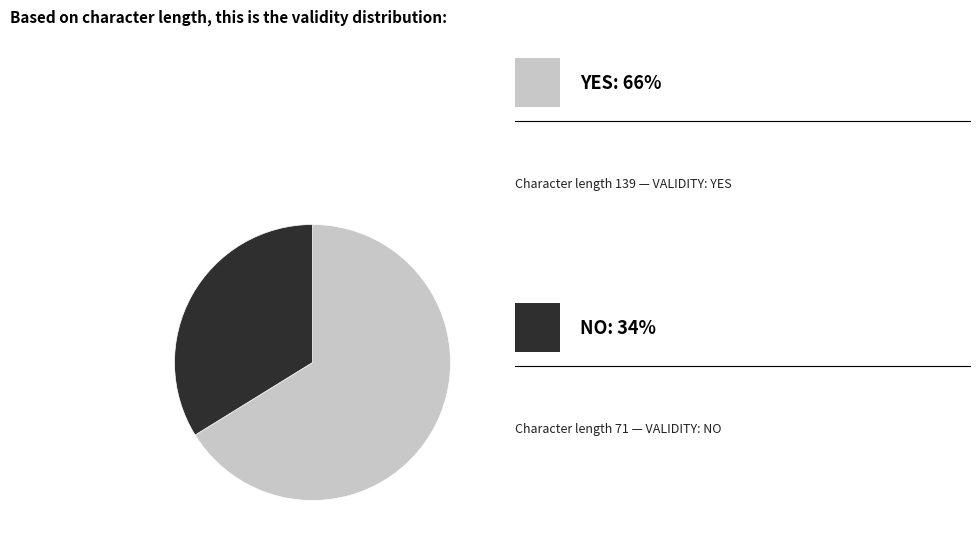

How many segments does this pie chart have?

2